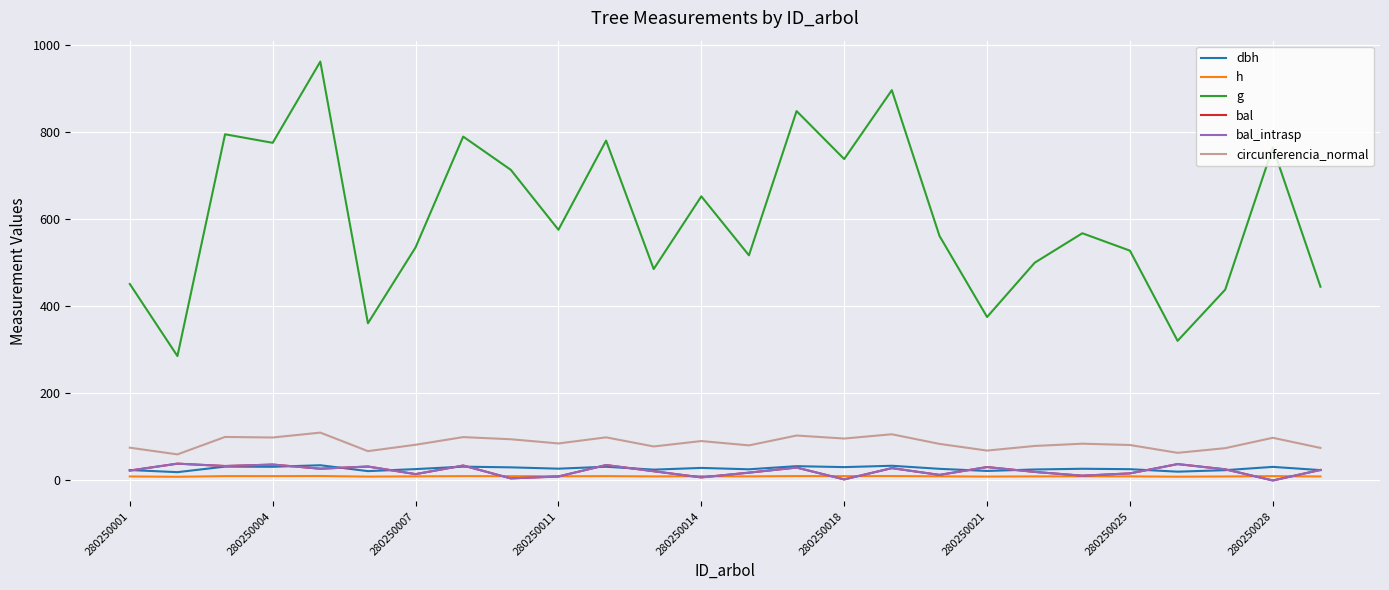

True or false: circunferencia_normal and dbh intersect in this chart.

False